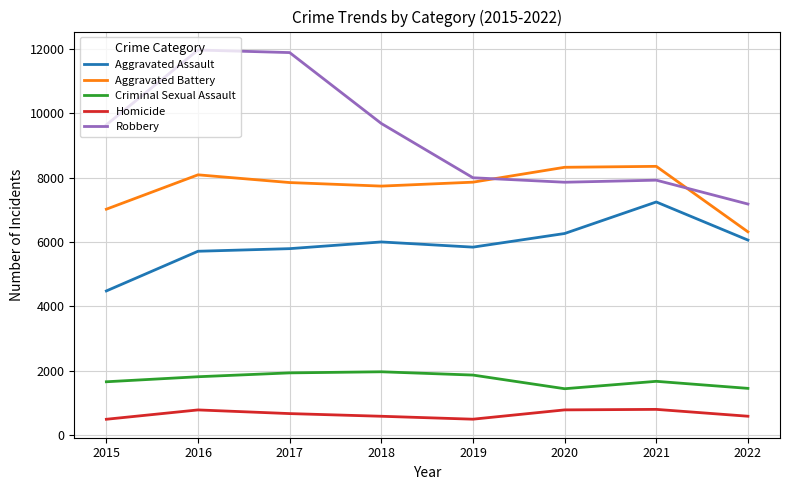

What is the difference between the highest and lowest values at 2021?

7545